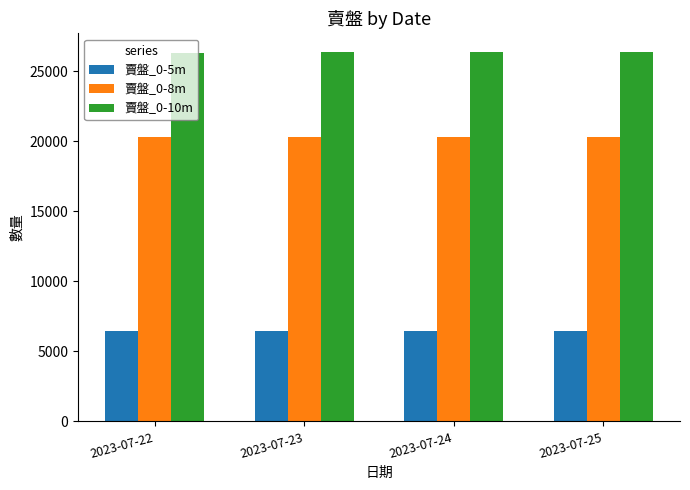

List the series in order of their peak value, lowest first.

賣盤_0-5m, 賣盤_0-8m, 賣盤_0-10m